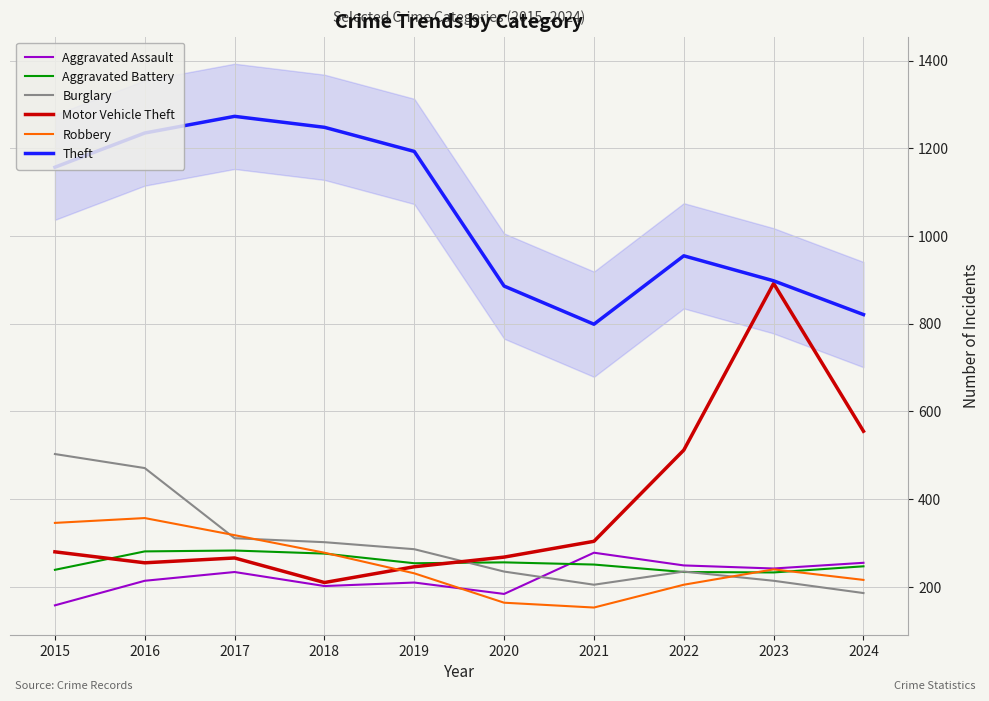

How many data points in Theft are less than 1157?

5